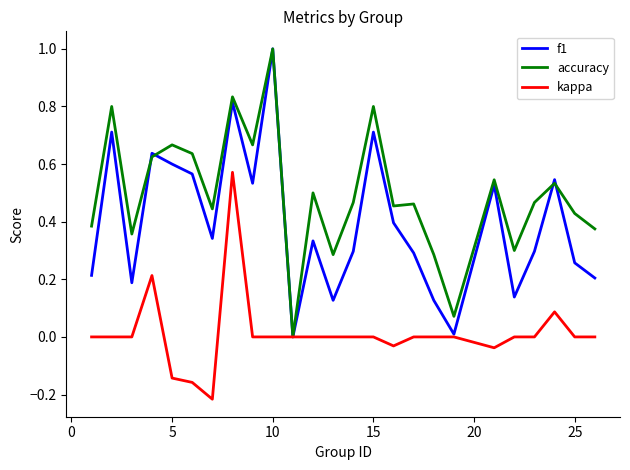

Which series has the largest total across all categories?

accuracy